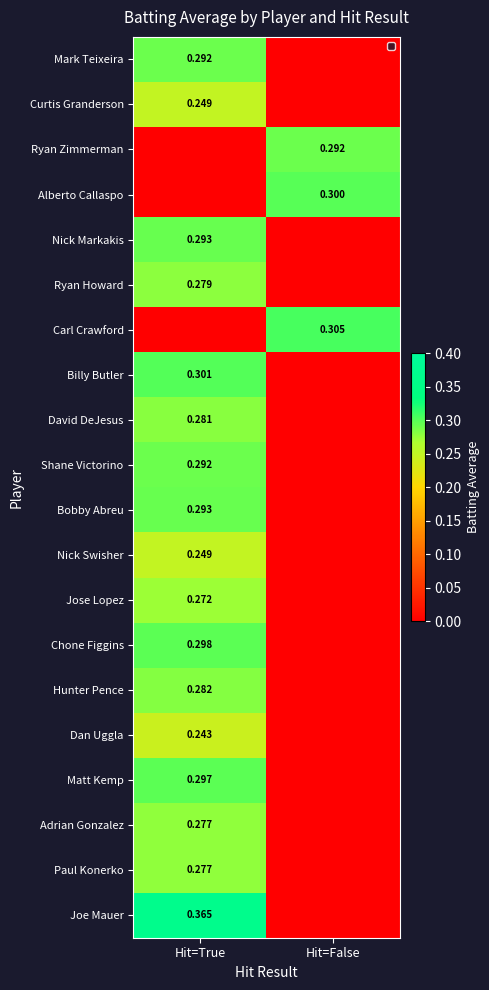

List the labels in order of Paul Konerko value, largest first.

Hit=True, Hit=False